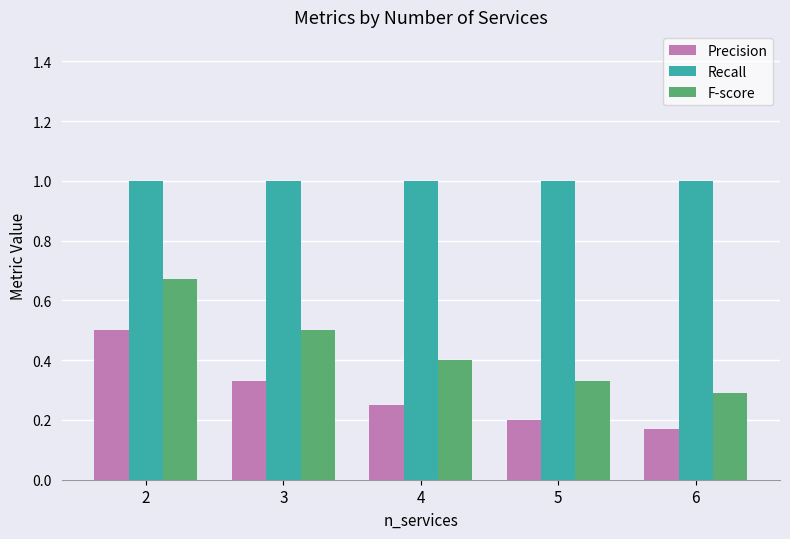

What is the maximum value shown in the chart?

1.0